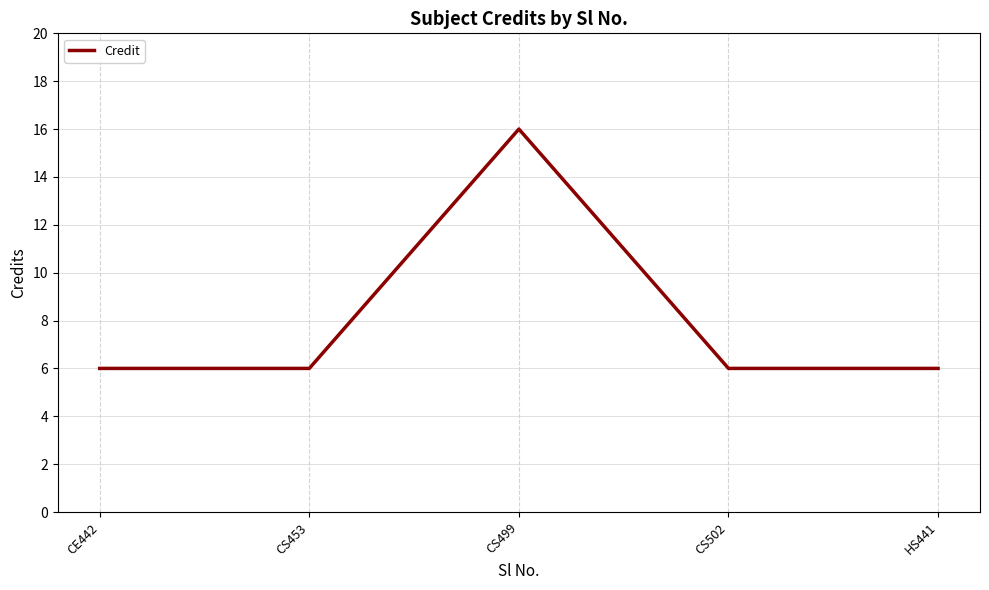

What is the ratio of the value at CS502 to the value at HS441?

1.0